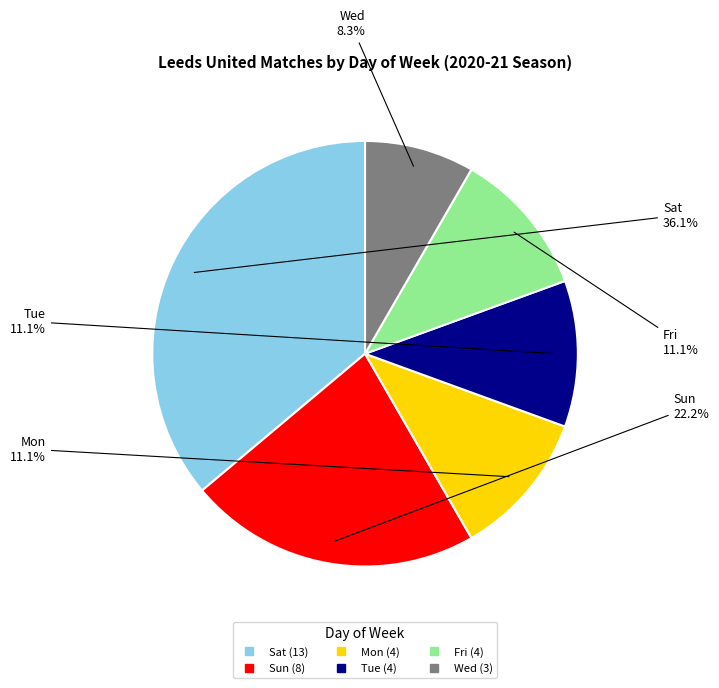

Do Fri and Sat together represent more than half of the pie?

No